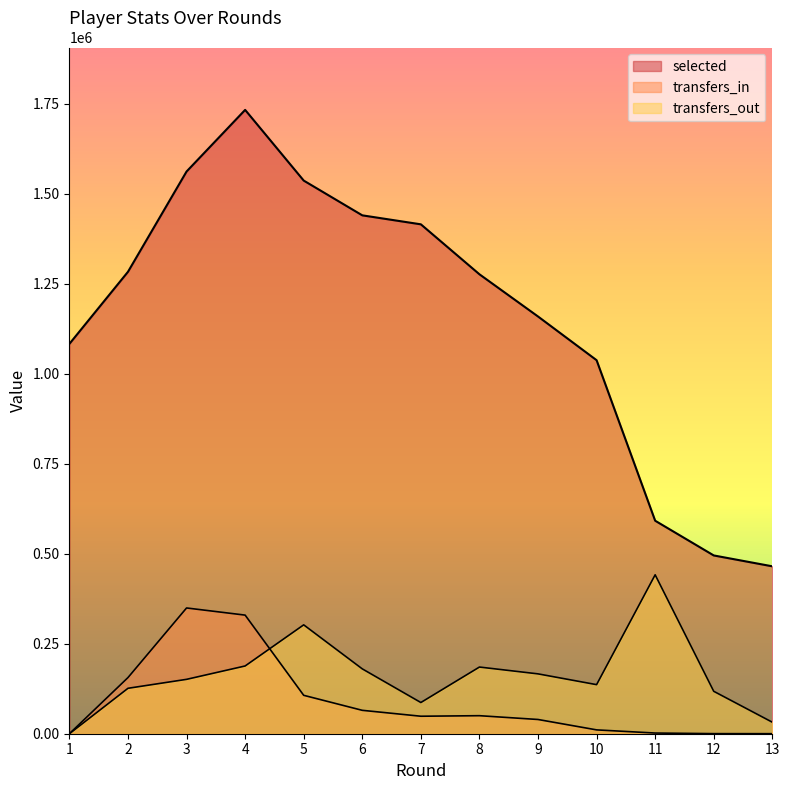

What is the value of the selected point at the 3rd from the left?

1561217